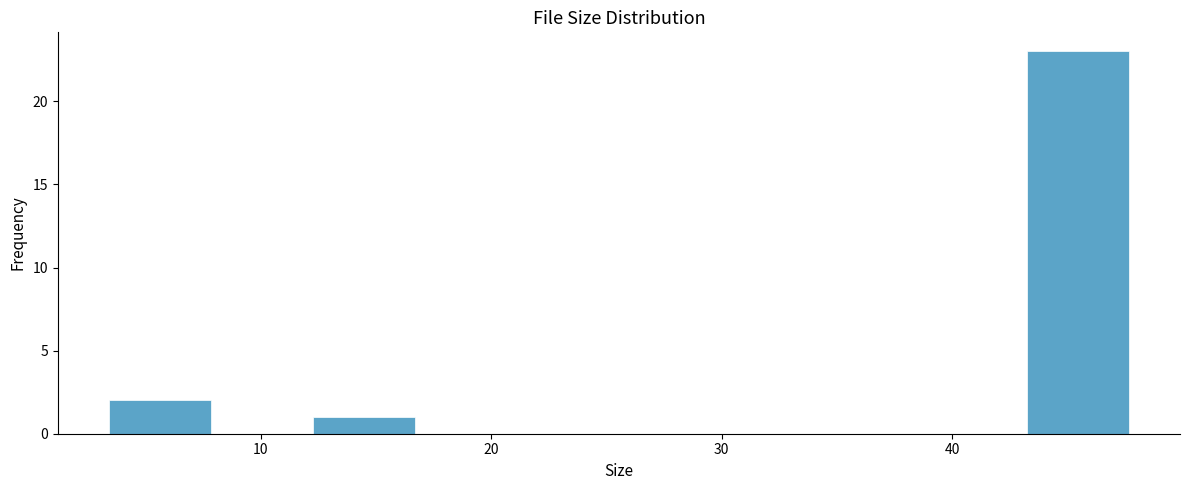

Which range on the x-axis has the tallest bar?

43 to 48